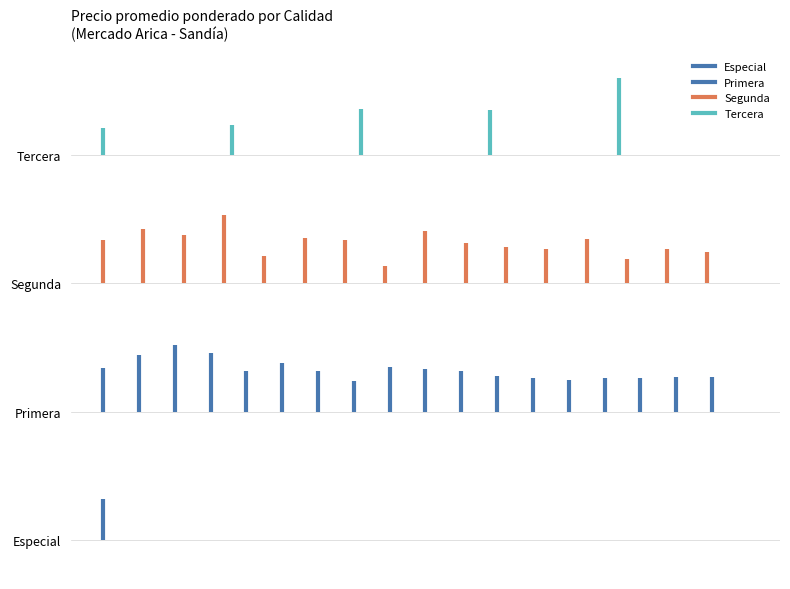

What is the value of the Primera point at the 1st from the left?

1.0